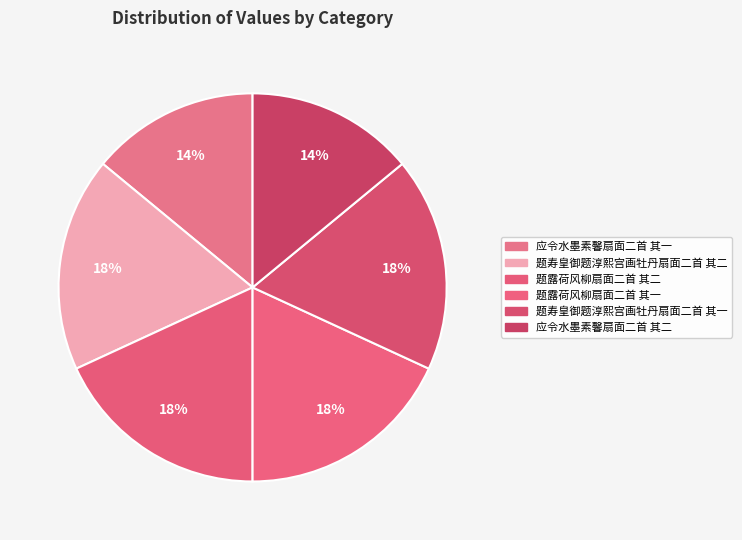

How many slices are in this pie chart?

6